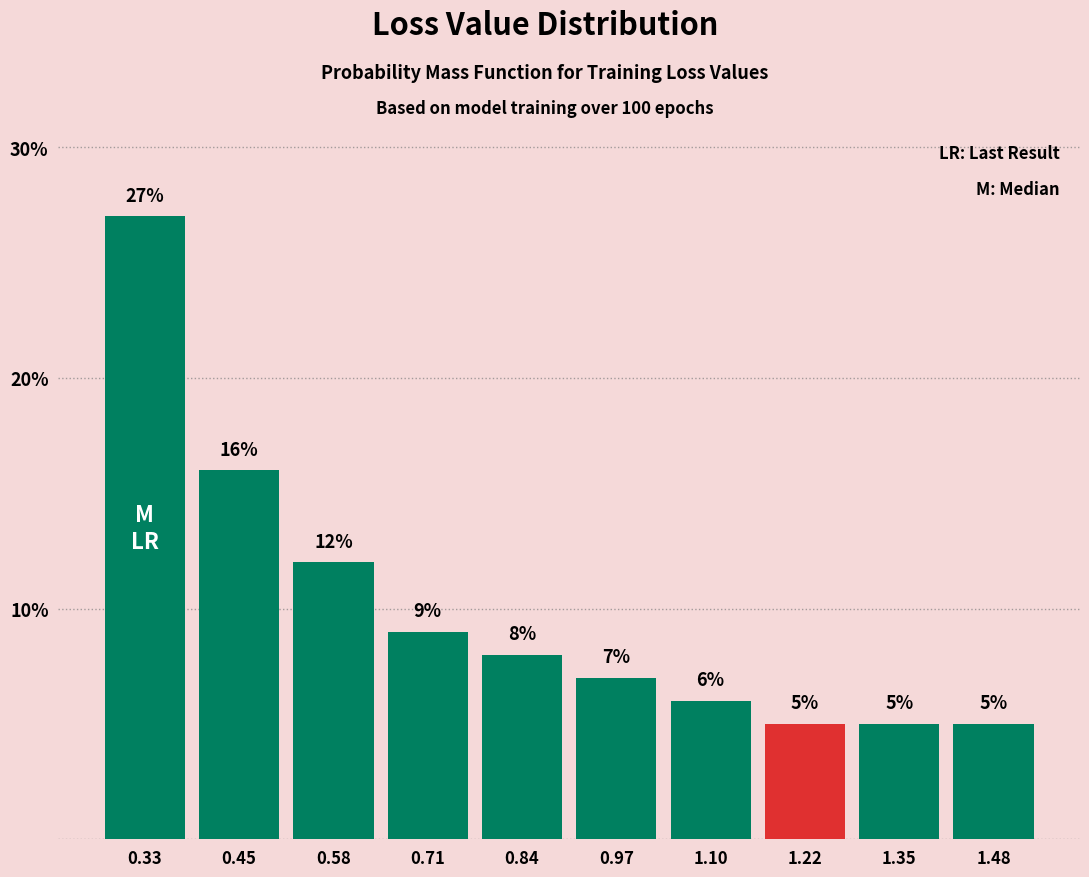

What is the height of the bar covering 1.42 to 1.54 on the x-axis? The bar edges are not printed on the chart, so give them approximately, as read against the axis.

5